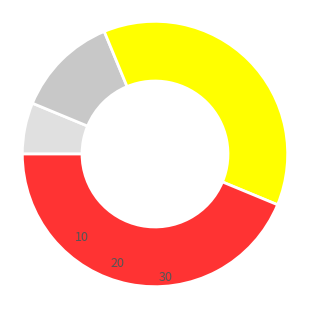

Does any single category account for the majority?

No